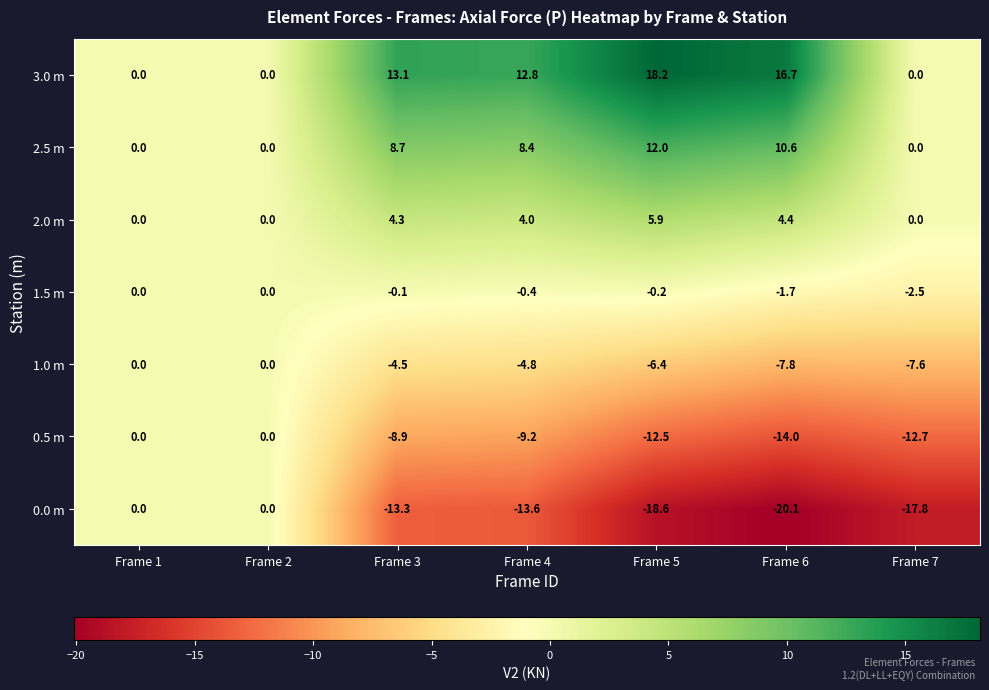

At which label does 1.0 m reach its minimum?

Frame 6